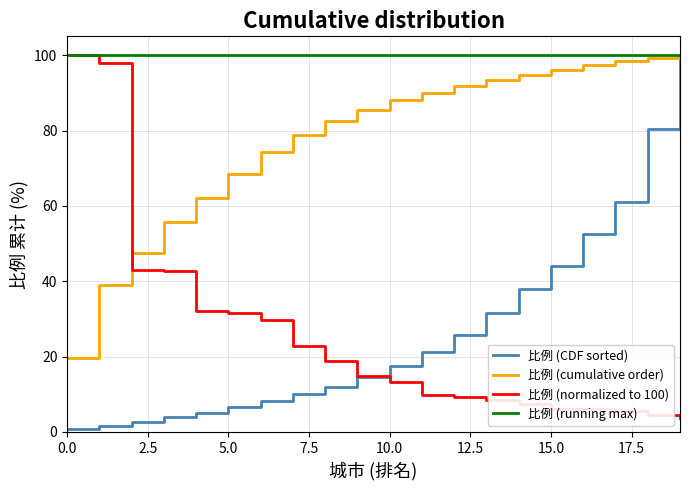

Which series has the largest total across all categories?

比例 (running max)